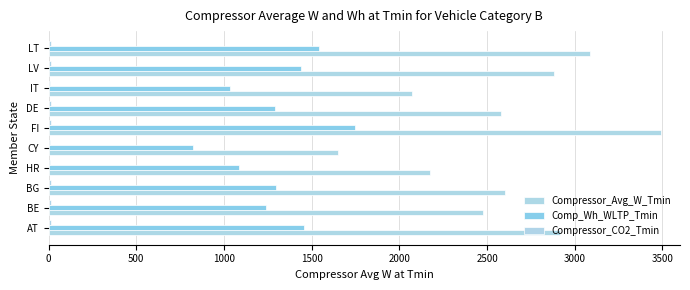

How many data points does each series have?

10